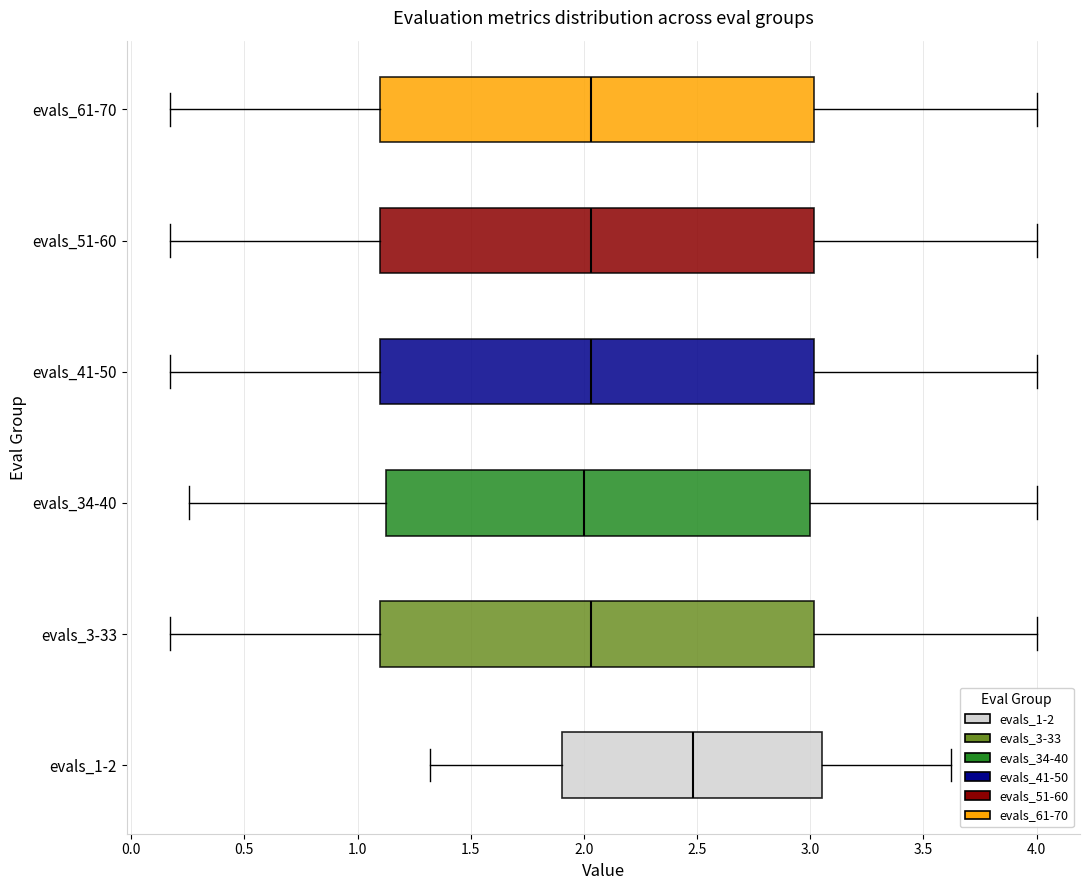

Reading bottom to top, transcribe this box plot: for each box, give where its median line is, the range the box spans, and where its two whiskers end, as read against the x-axis. The values are not printed on the chart, so give them approximately, as read against the axis.

evals_1-2: median 2.50, box 1.90 to 3.05, whiskers 1.30 to 3.60
evals_3-33: median 2.05, box 1.10 to 3.00, whiskers 0.15 to 4.00
evals_34-40: median 2.00, box 1.15 to 3.00, whiskers 0.25 to 4.00
evals_41-50: median 2.05, box 1.10 to 3.00, whiskers 0.15 to 4.00
evals_51-60: median 2.05, box 1.10 to 3.00, whiskers 0.15 to 4.00
evals_61-70: median 2.05, box 1.10 to 3.00, whiskers 0.15 to 4.00